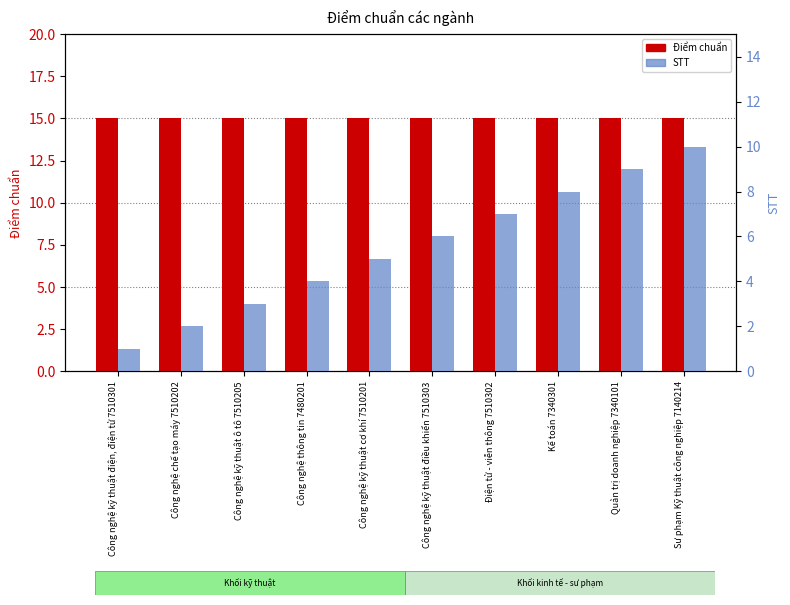

Reading left to right, what are all the values shown in this chart?

Điểm chuẩn: 15	15	15	15	15	15	15	15	15	15
STT: 1	2	3	4	5	6	7	8	9	10